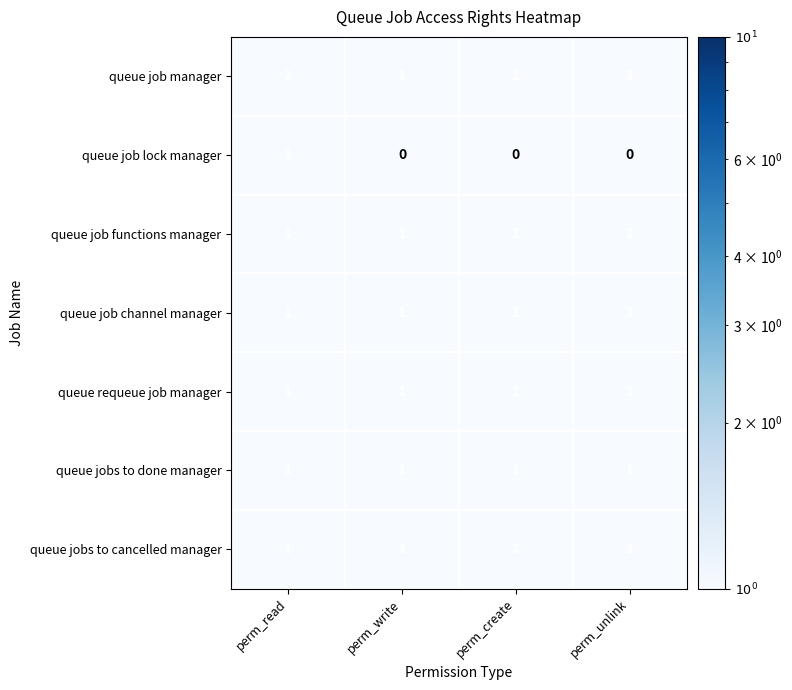

Which series has the widest spread of values?

queue job lock manager